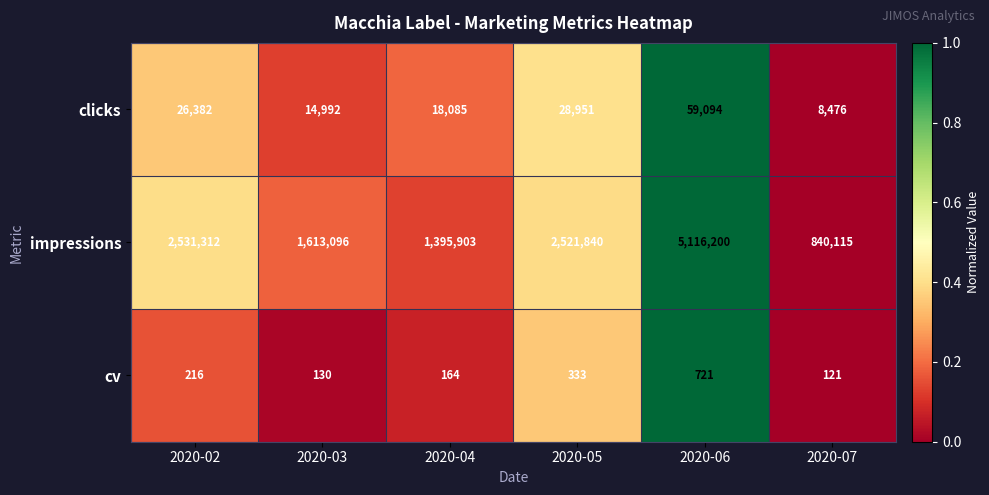

Reading right to left, what are all the values shown in this chart?

clicks: 8476	59094	28951	18085	14992	26382
impressions: 840115	5116200	2521840	1395903	1613096	2531312
cv: 121	721	333	164	130	216